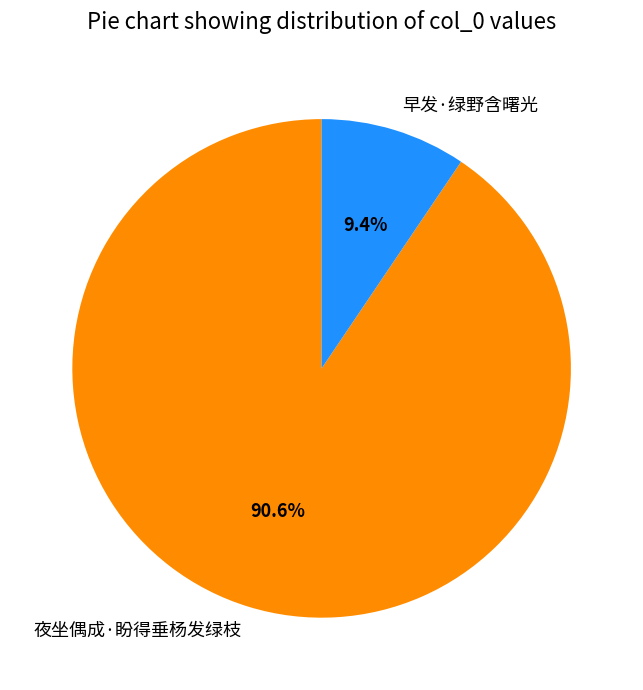

Which slice represents more than half of the pie?

夜坐偶成·盼得垂杨发绿枝